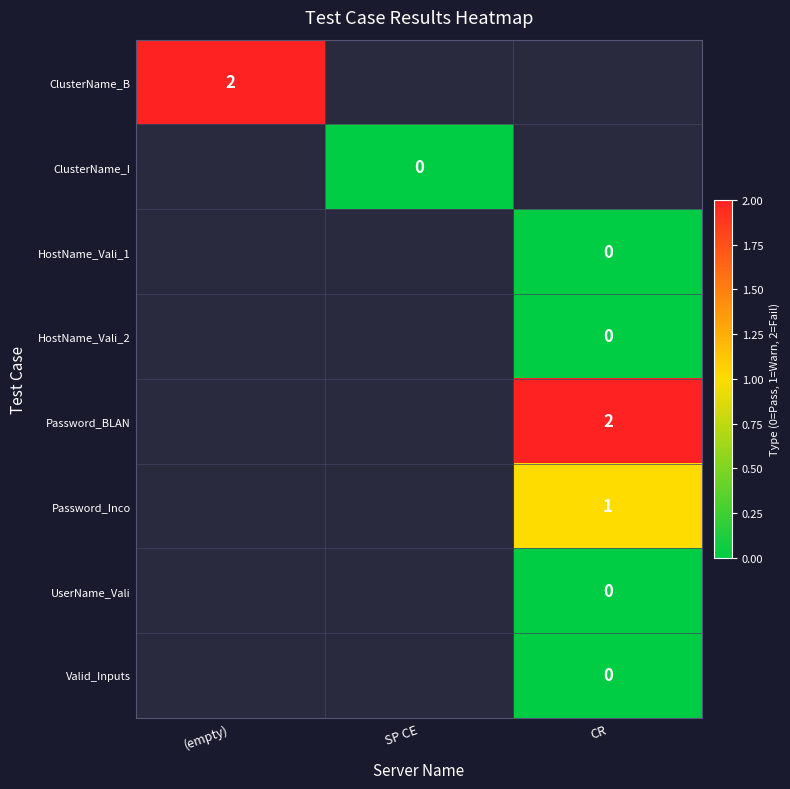

True or false: ClusterName_B has a value of 2 at (empty).

True